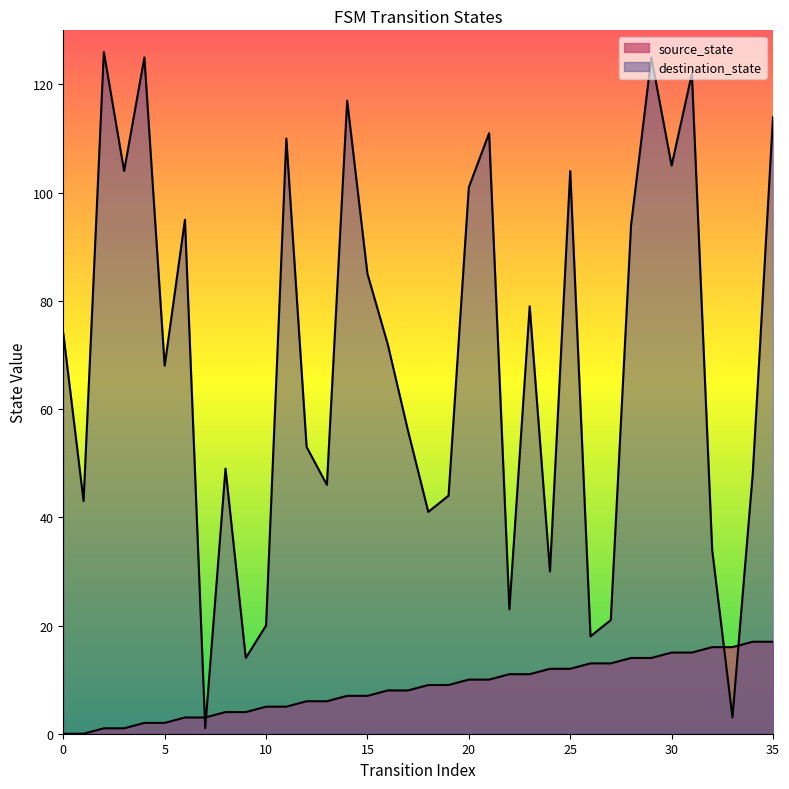

Reading left to right, what are all the values shown in this chart?

source_state: 0	0	1	1	2	2	3	3	4	4	5	5	6	6	7	7	8	8	9	9	10	10	11	11	12	12	13	13	14	14	15	15	16	16	17	17
destination_state: 74	43	126	104	125	68	95	1	49	14	20	110	53	46	117	85	72	56	41	44	101	111	23	79	30	104	18	21	94	125	105	122	34	3	48	114